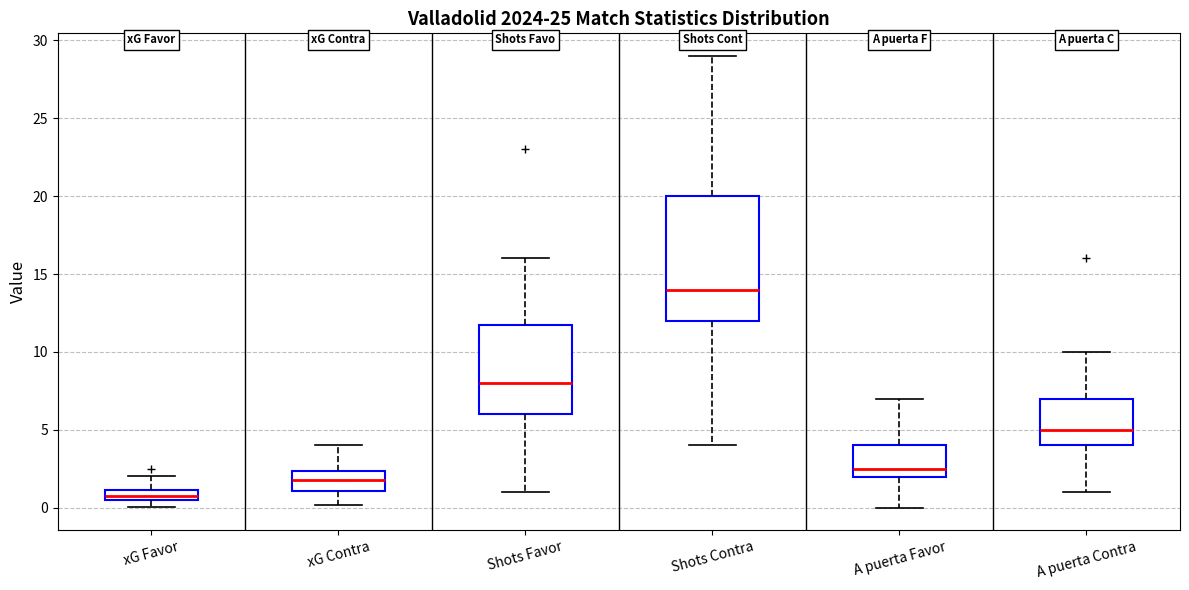

Comparing the boxes themselves (not the whiskers), which one is the tallest?

Shots Contra